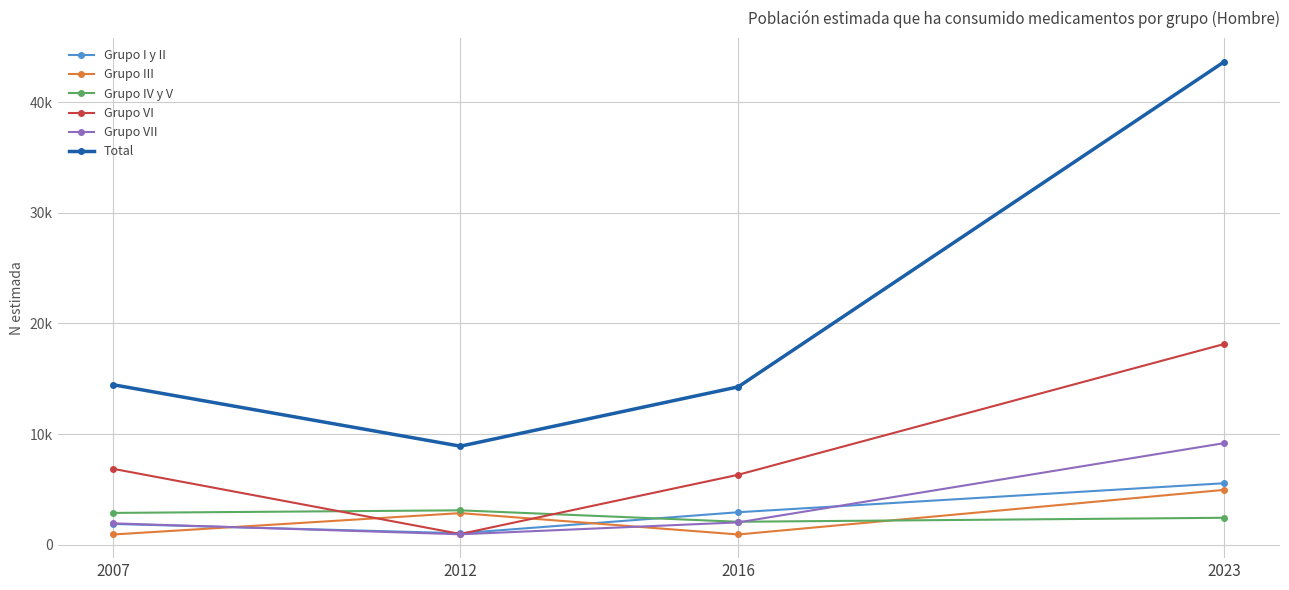

Between 2007 and 2016, which is larger?

2016